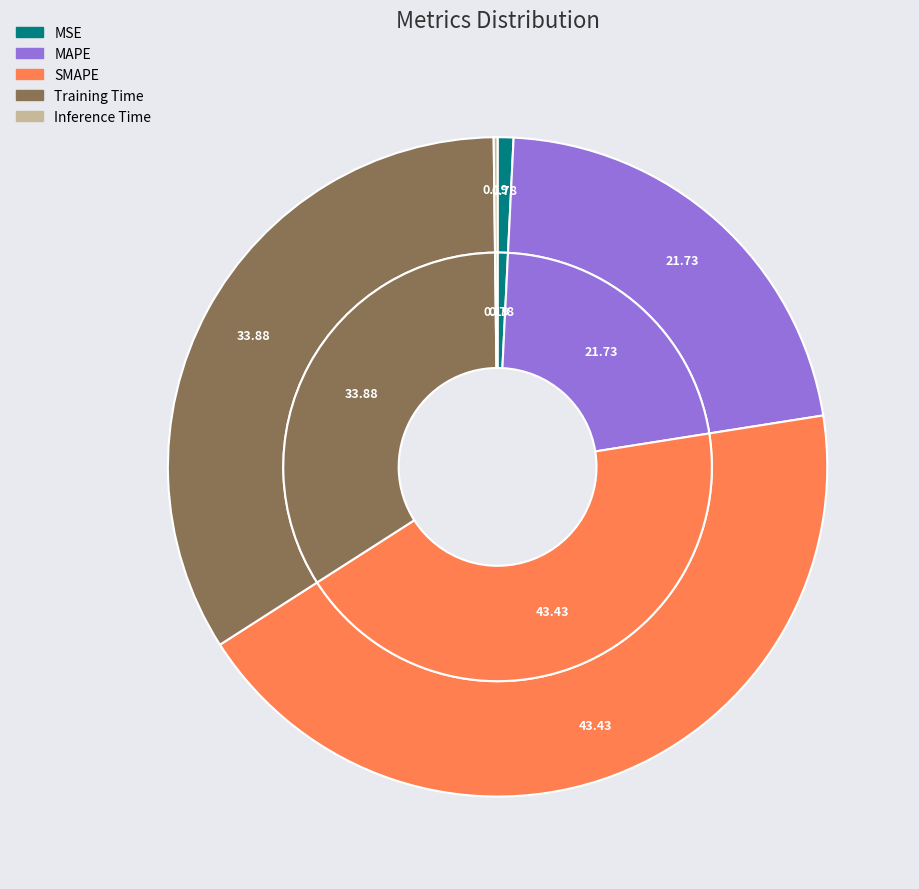

What is the largest slice in the pie chart?

SMAPE